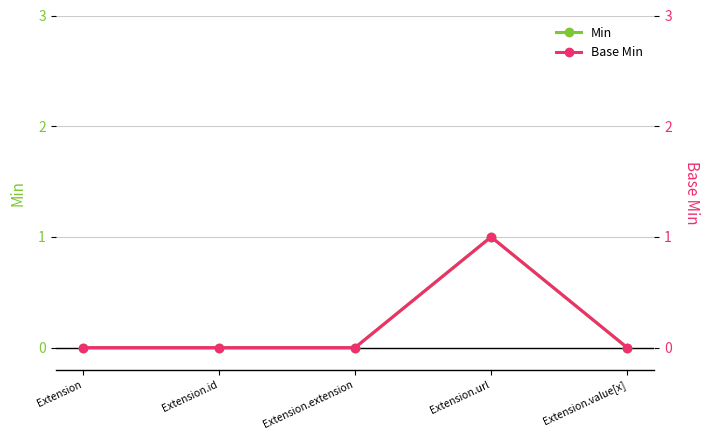

True or false: Base Min has a value of -1 at Extension.value[x].

False